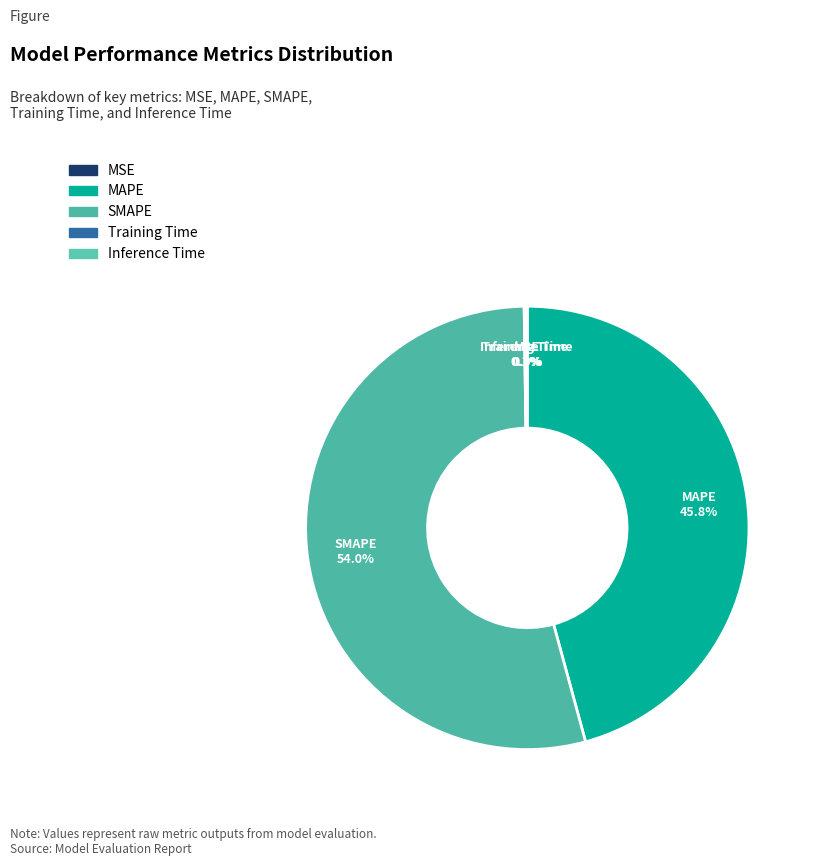

What is the largest slice in the pie chart?

SMAPE